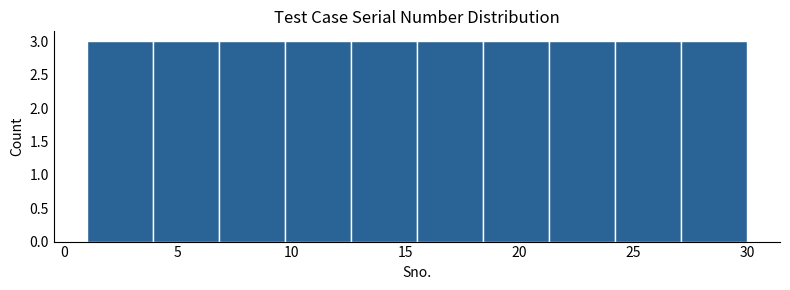

Reading left to right, transcribe this chart: for each bar, give the range it covers on the x-axis and its height. Neither the bar edges nor the heights are printed on the chart, so give them approximately, as read against the axes.

1.0 to 3.9: 3
3.9 to 6.8: 3
6.8 to 9.7: 3
9.7 to 12.6: 3
12.6 to 15.5: 3
15.5 to 18.4: 3
18.4 to 21.3: 3
21.3 to 24.2: 3
24.2 to 27.1: 3
27.1 to 30.0: 3